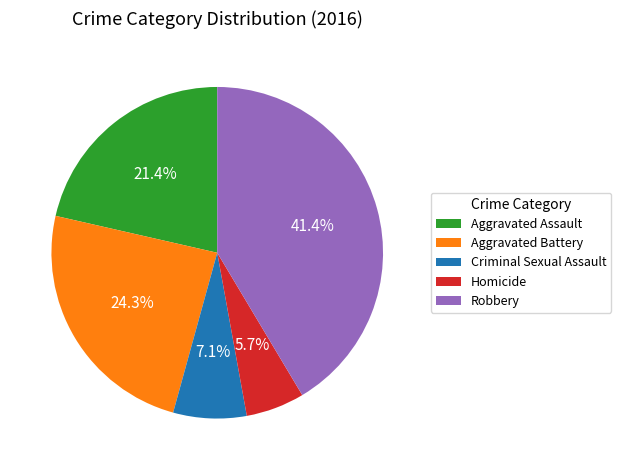

The Aggravated Battery slice represents 16% of the pie. True or false?

False